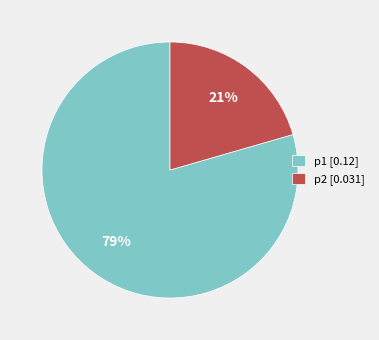

Do p2 [0.031] and p1 [0.12] together represent more than half of the pie?

Yes